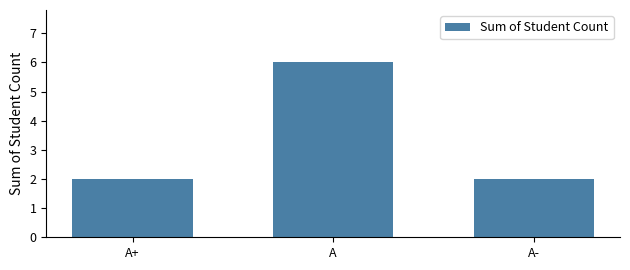

What is the average value?

3